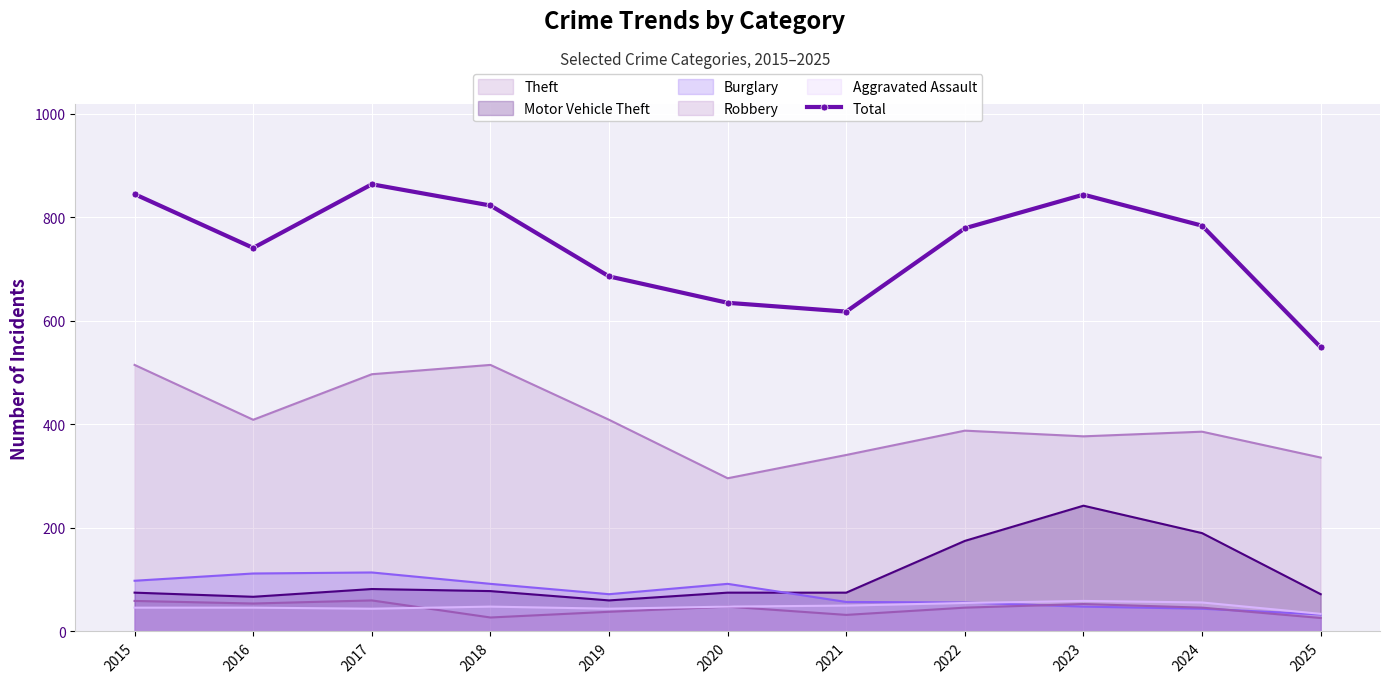

Is it true that the value at 2023 is 184?

False